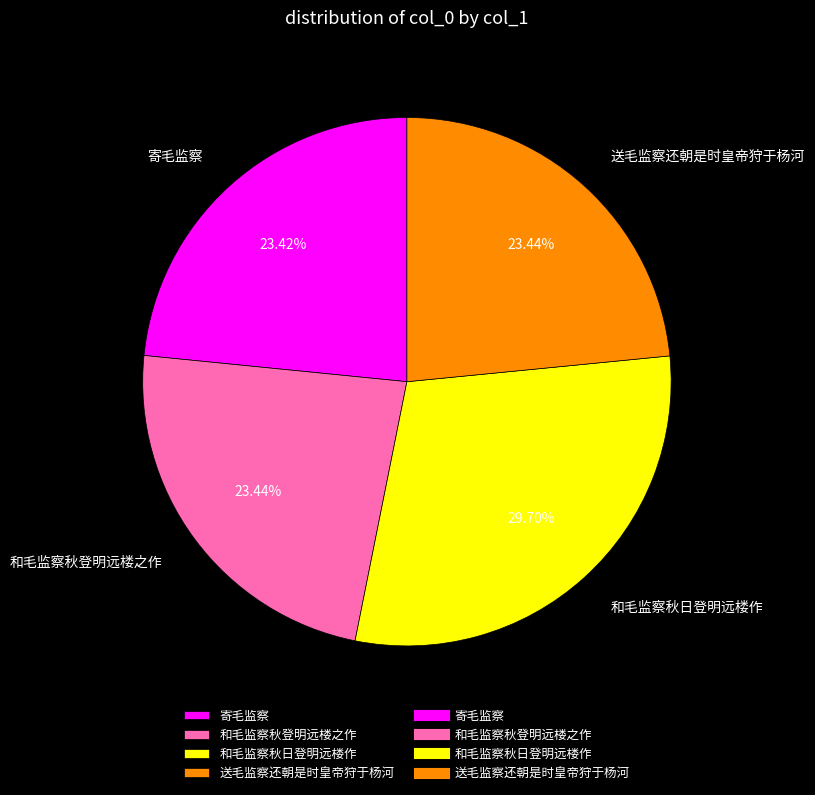

How much of the chart is everything except 和毛监察秋登明远楼之作?

76.6%